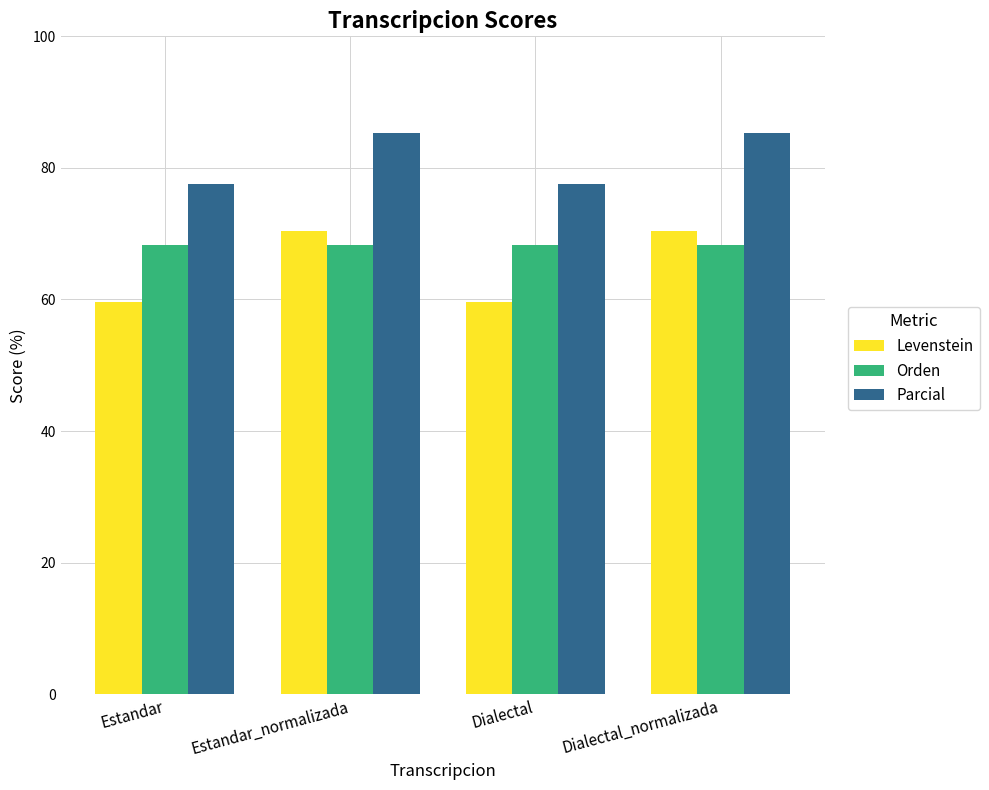

The Levenstein series shows 70.5 at Estandar_normalizada. True or false?

True